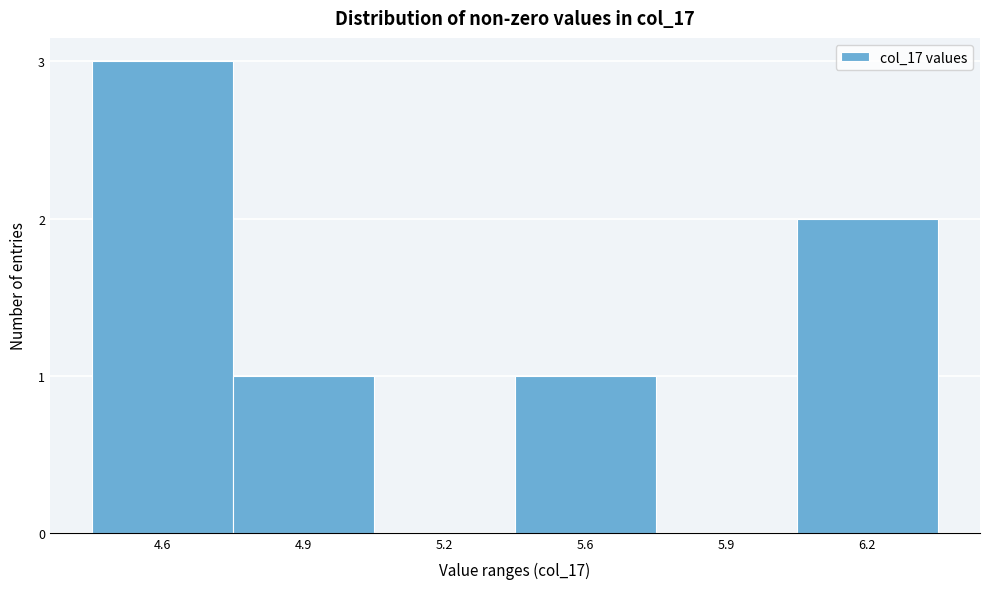

Reading left to right, list all the values displayed in this chart.

4.6=3	4.9=1	5.2=0	5.6=1	5.9=0	6.2=2